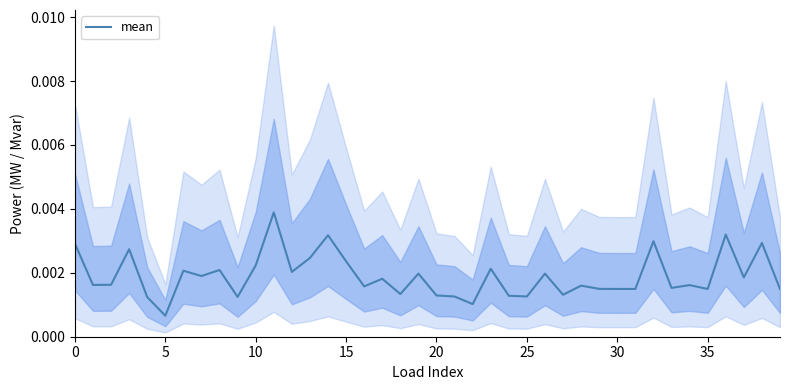

How many series are shown in this chart?

1